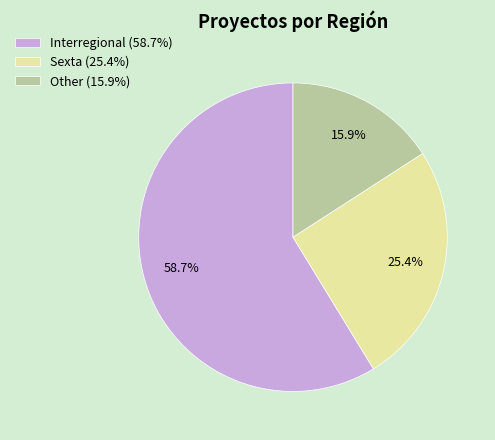

What is the ratio of the value at Interregional to the value at Sexta?

2.3